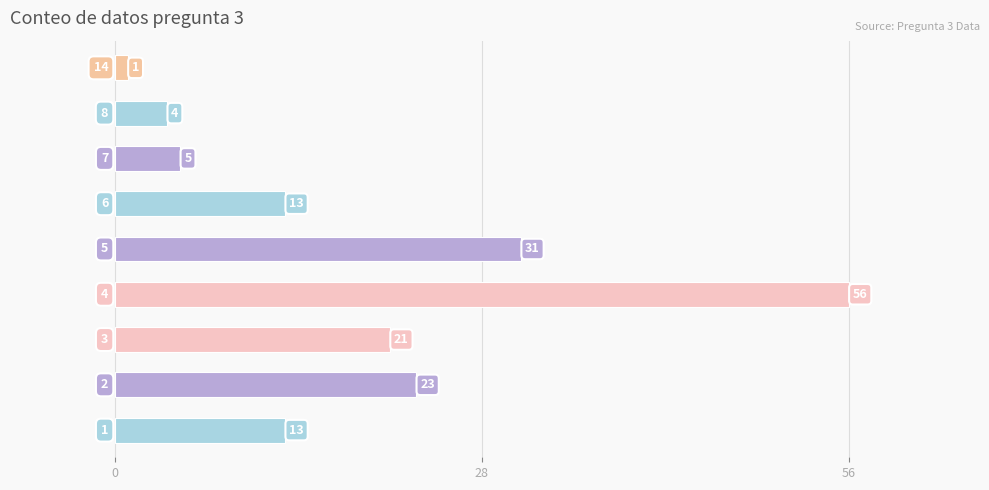

What is the greatest value displayed?

56